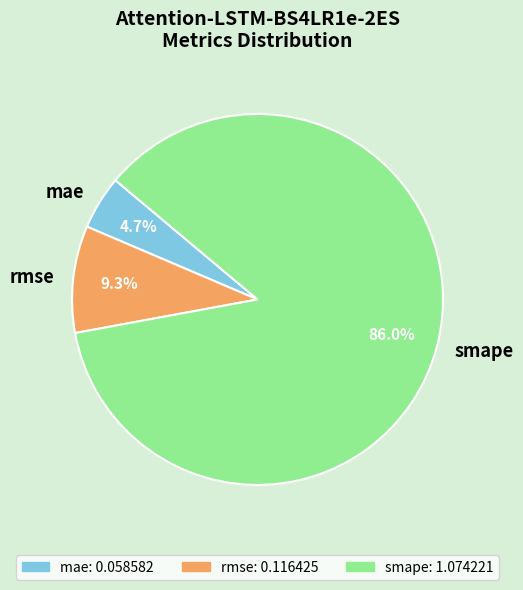

Combined, what portion of the pie is mae and smape?

90.7%